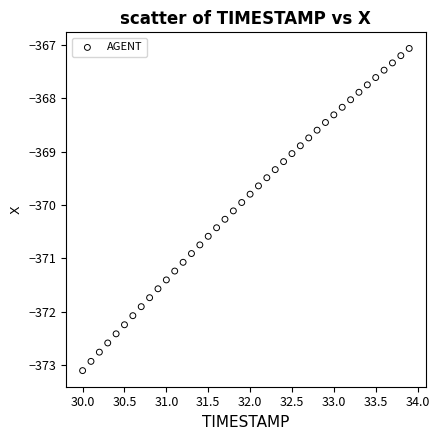

What is the range of X values (max minus min)?

3.9